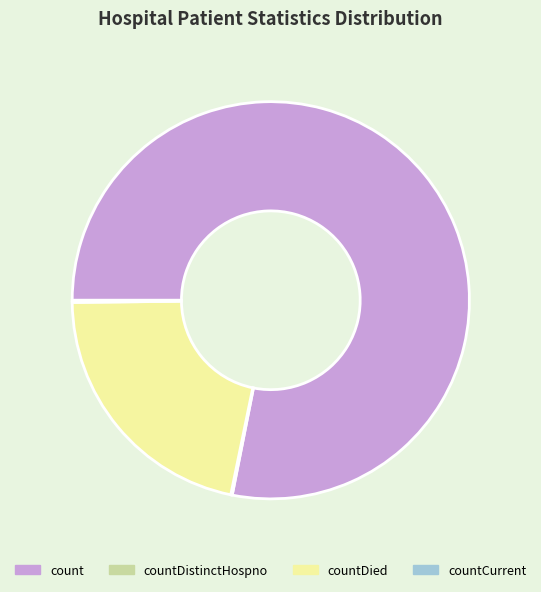

True or false: count accounts for 78% of the total.

True